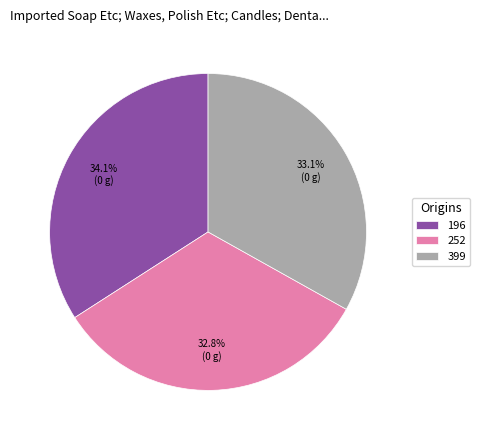

To the nearest percent, what percentage of the pie is 399?

33%